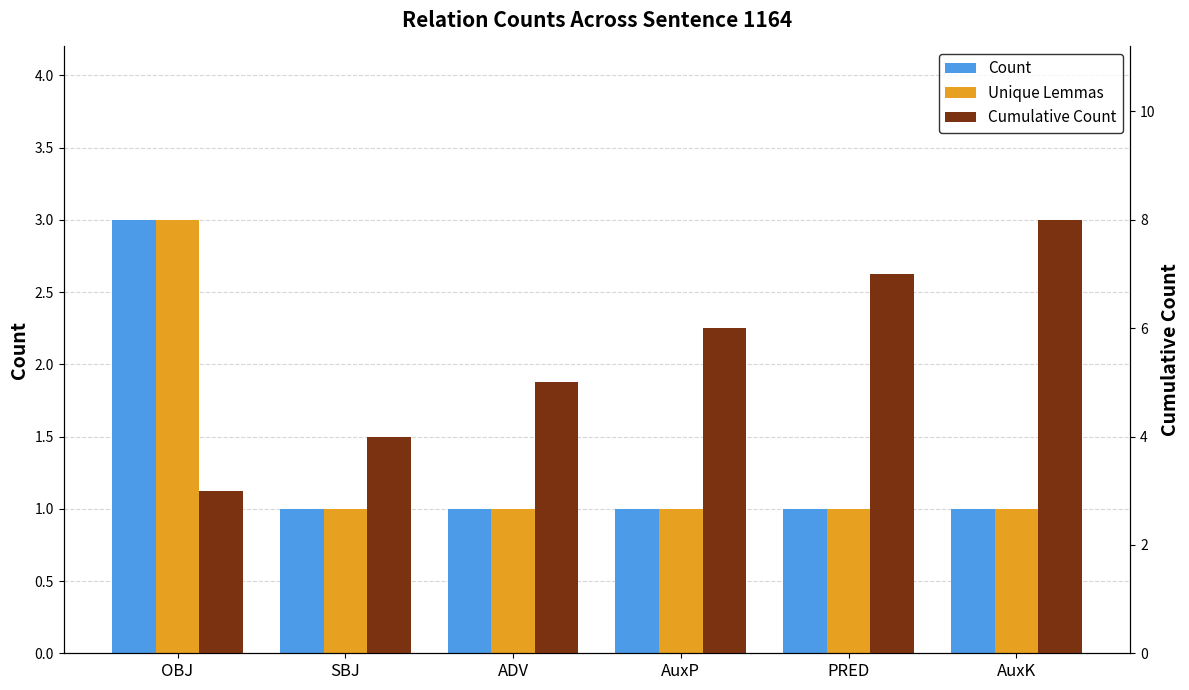

What is the average value of the Unique Lemmas series?

1